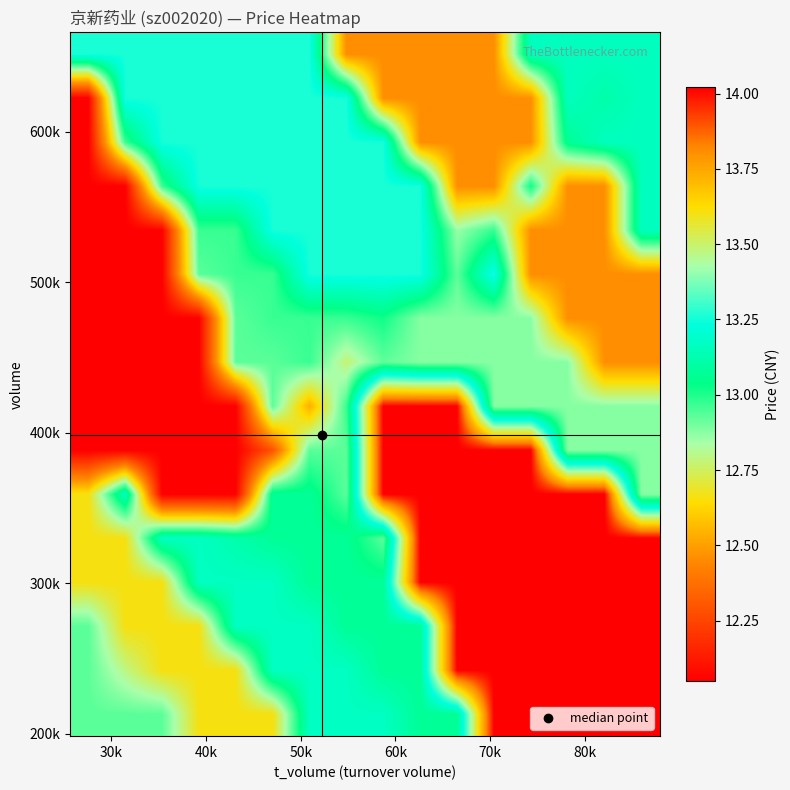

What is the greatest value displayed?

14.0